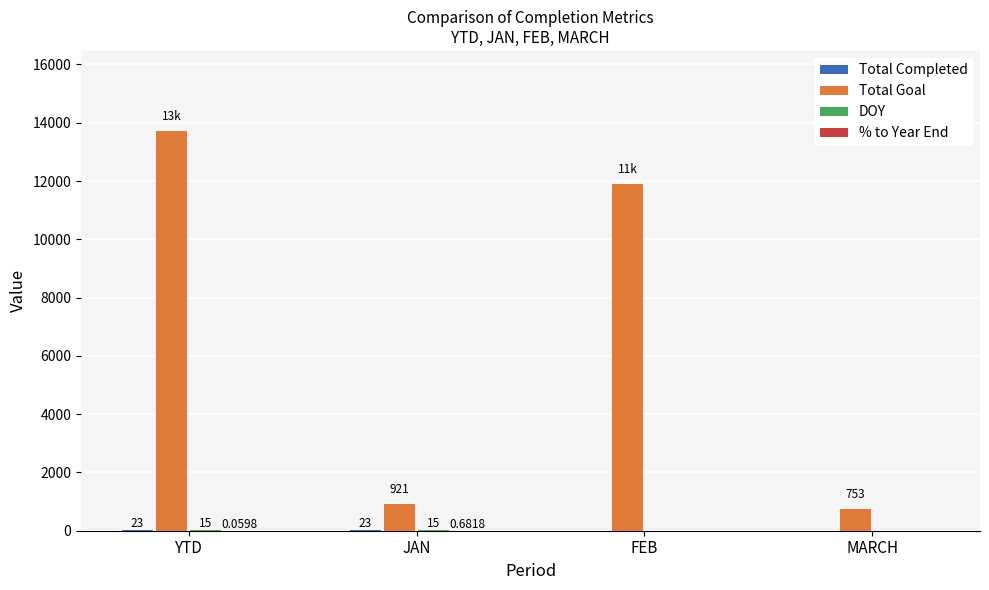

Which label corresponds to the largest value in the chart?

YTD